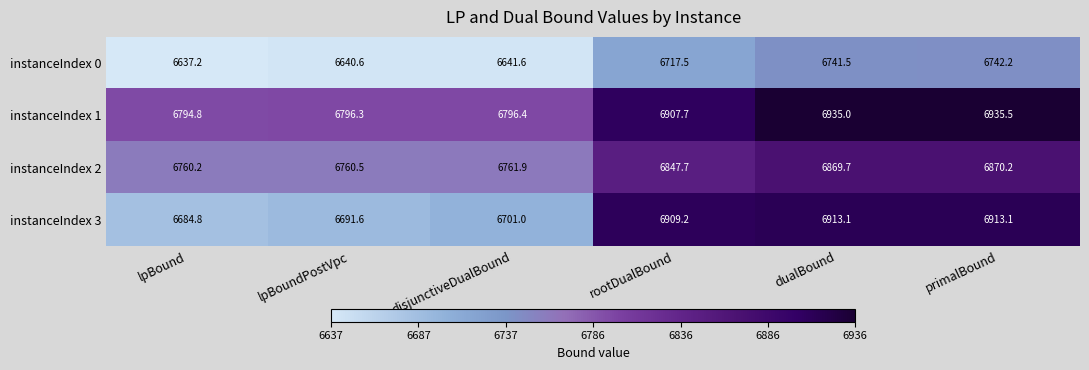

At which label does instanceIndex 1 reach its minimum?

lpBound